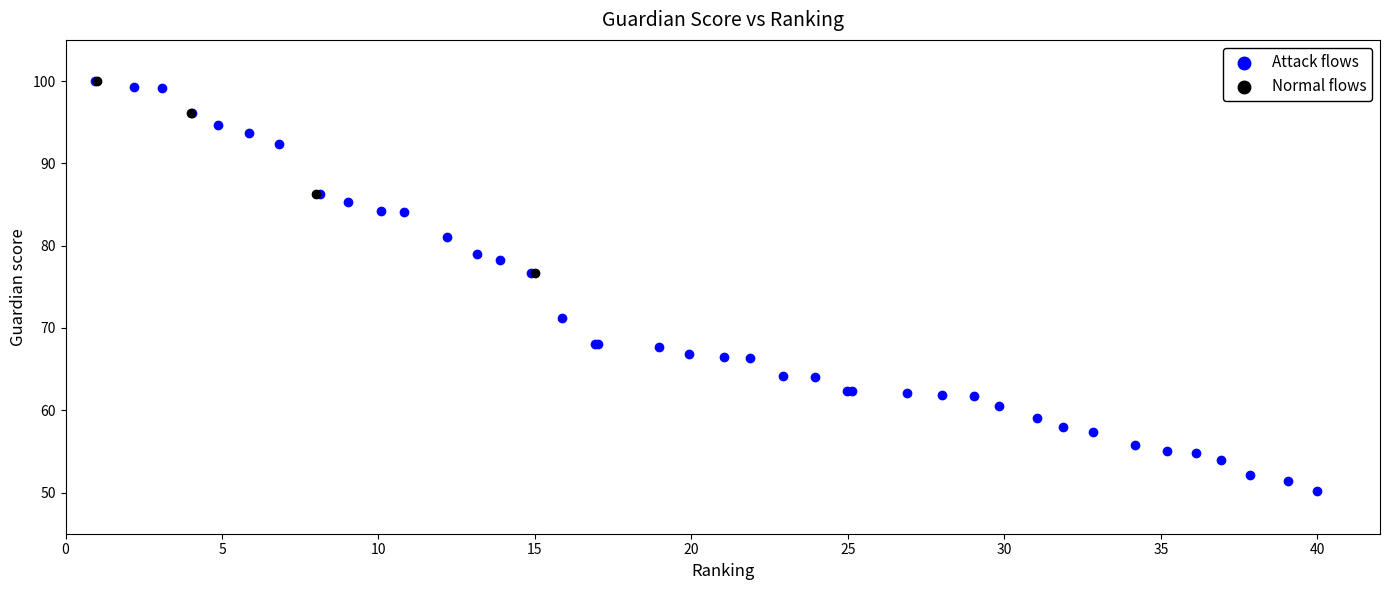

Which series has the widest spread of Y values?

Attack flows